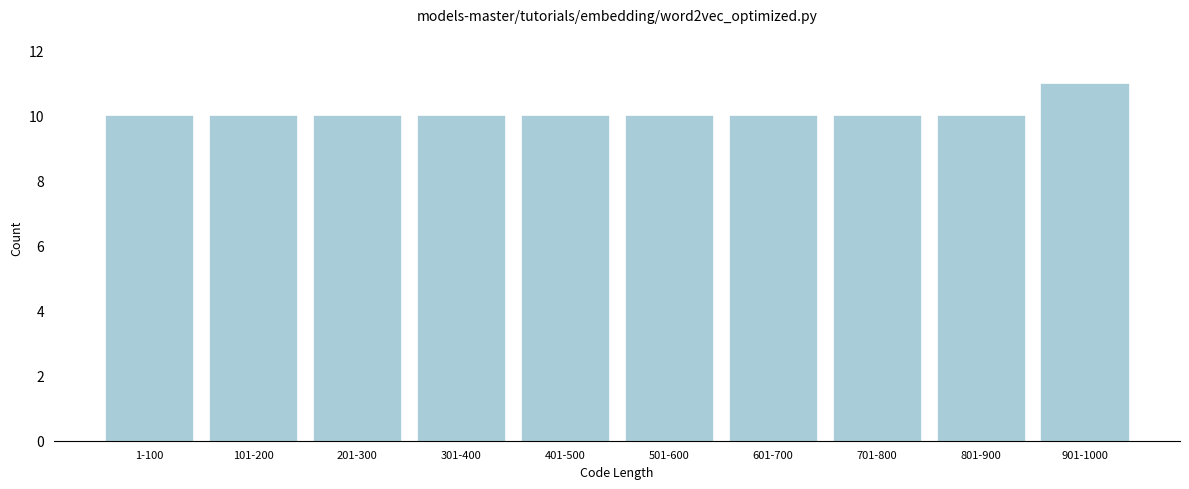

Reading right to left, what are all the values shown in this chart?

901-1000=11	801-900=10	701-800=10	601-700=10	501-600=10	401-500=10	301-400=10	201-300=10	101-200=10	1-100=10